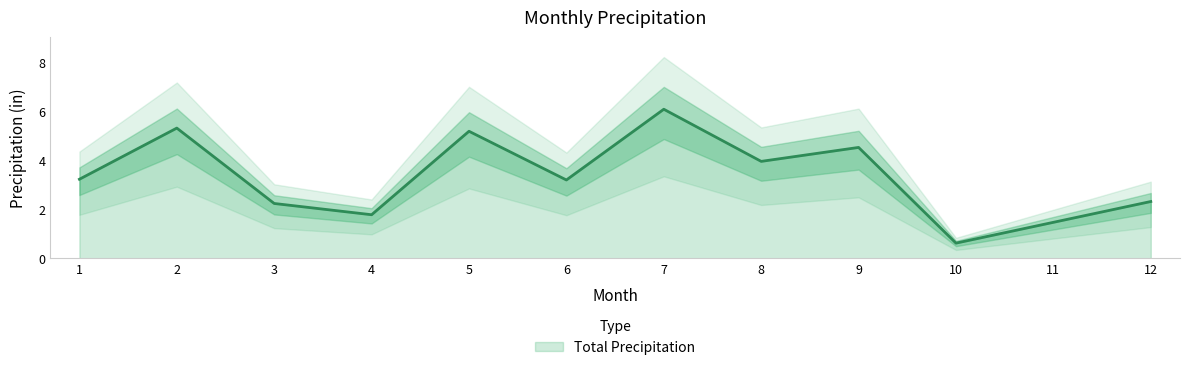

How many data points are less than 3?

5